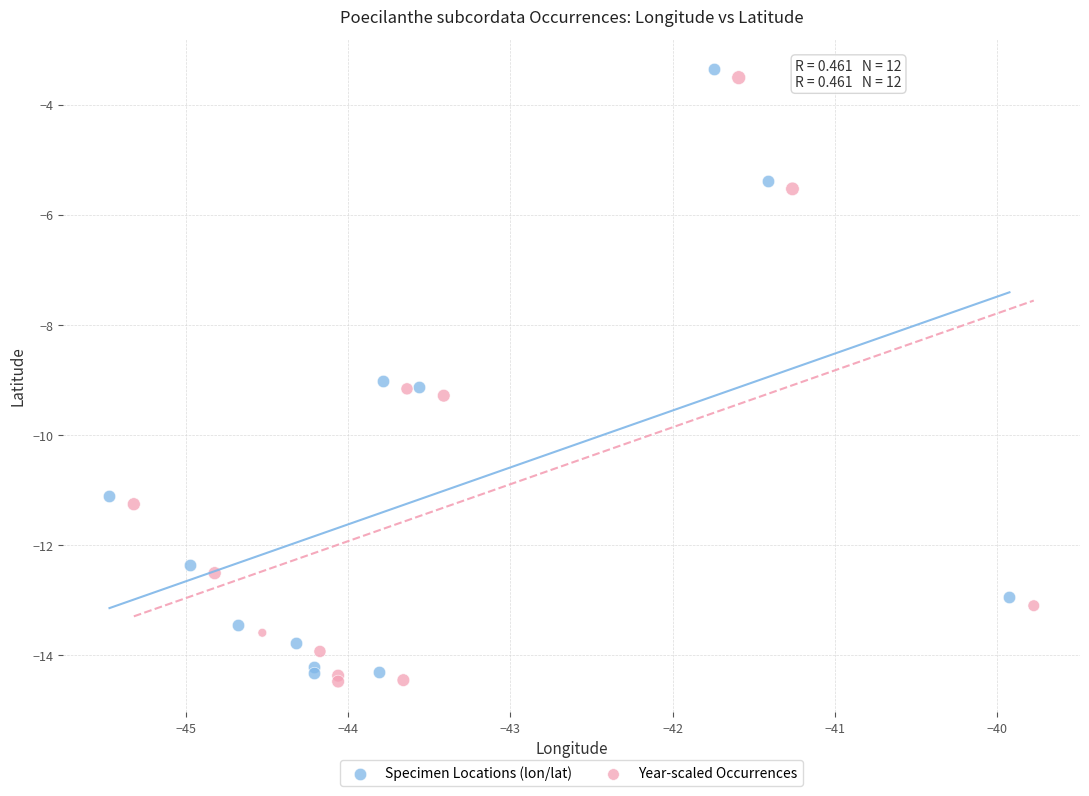

Which series contains the highest Y value?

Specimen Locations (lon/lat)